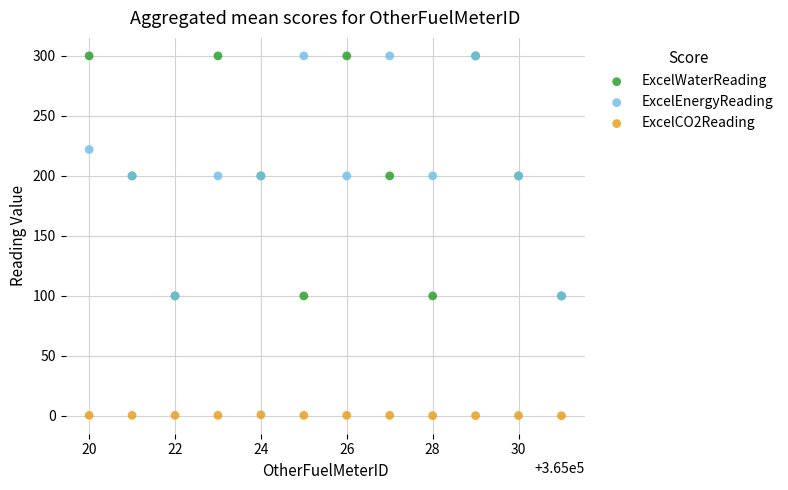

What are all the series names shown in the legend?

ExcelWaterReading, ExcelEnergyReading, ExcelCO2Reading